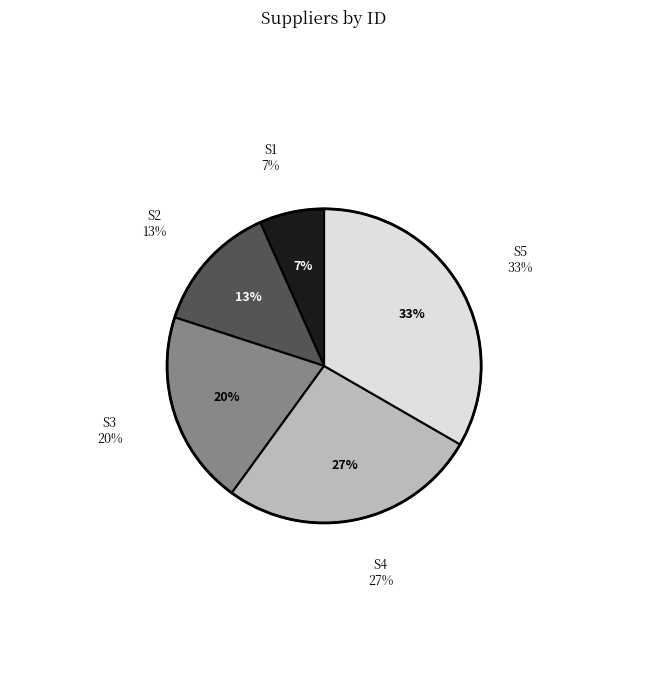

To the nearest percent, what is the difference between the S1 and S3 slice percentages?

13%